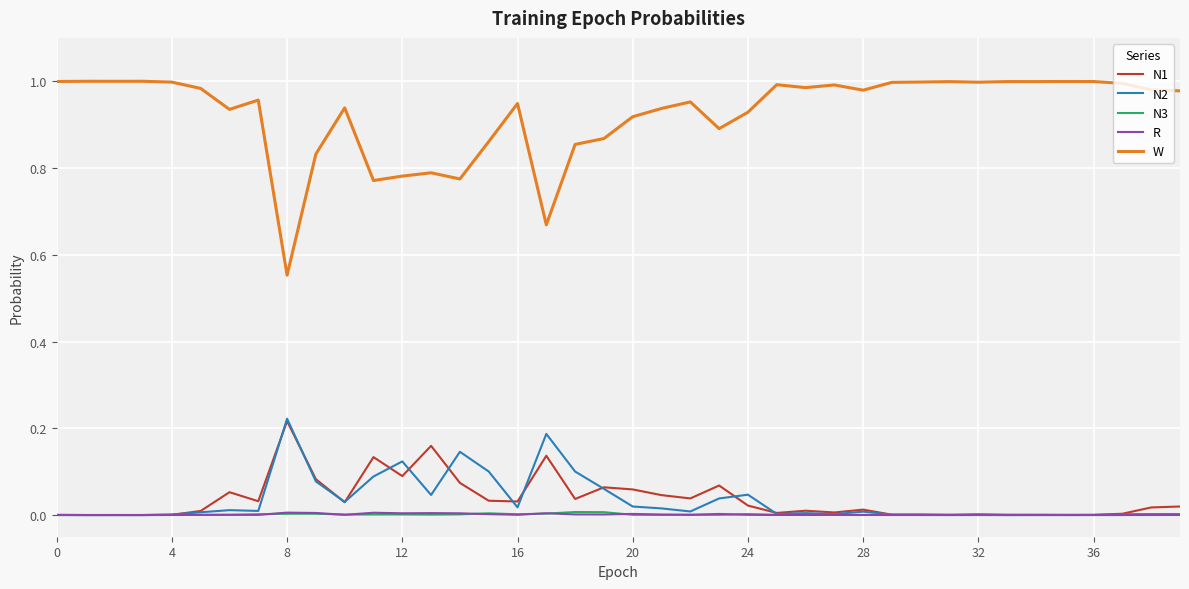

At how many categories does at least one series exceed 0?

40